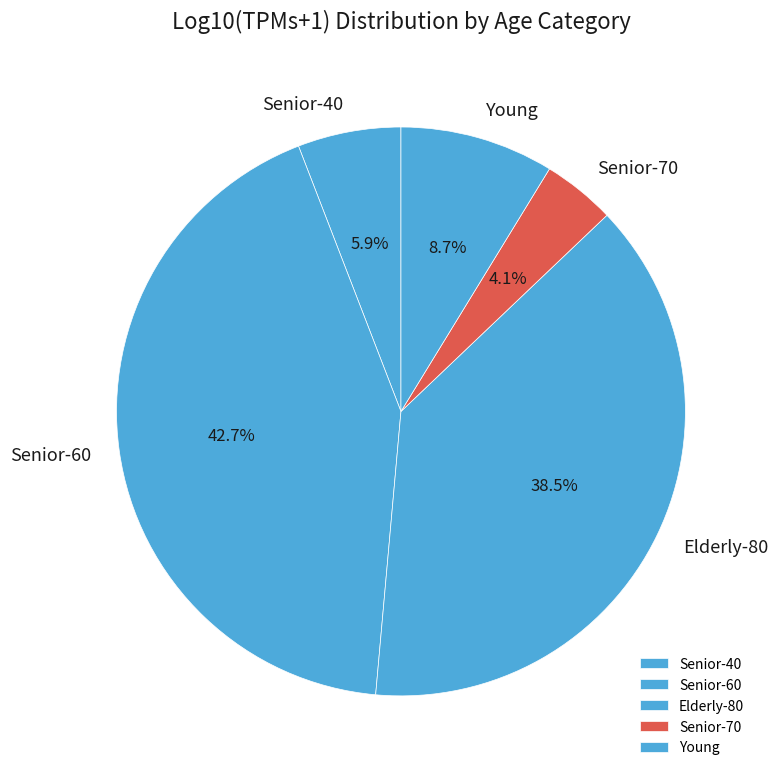

Which slice is the smallest?

Senior-70